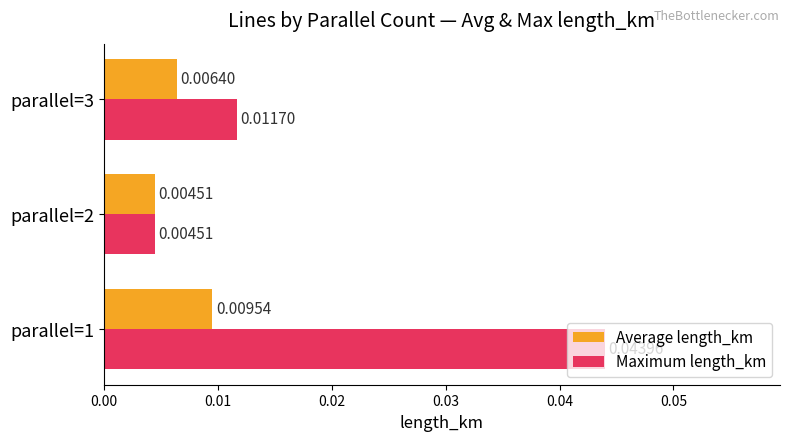

Rank the series by their average value, from lowest to highest.

Average length_km, Maximum length_km